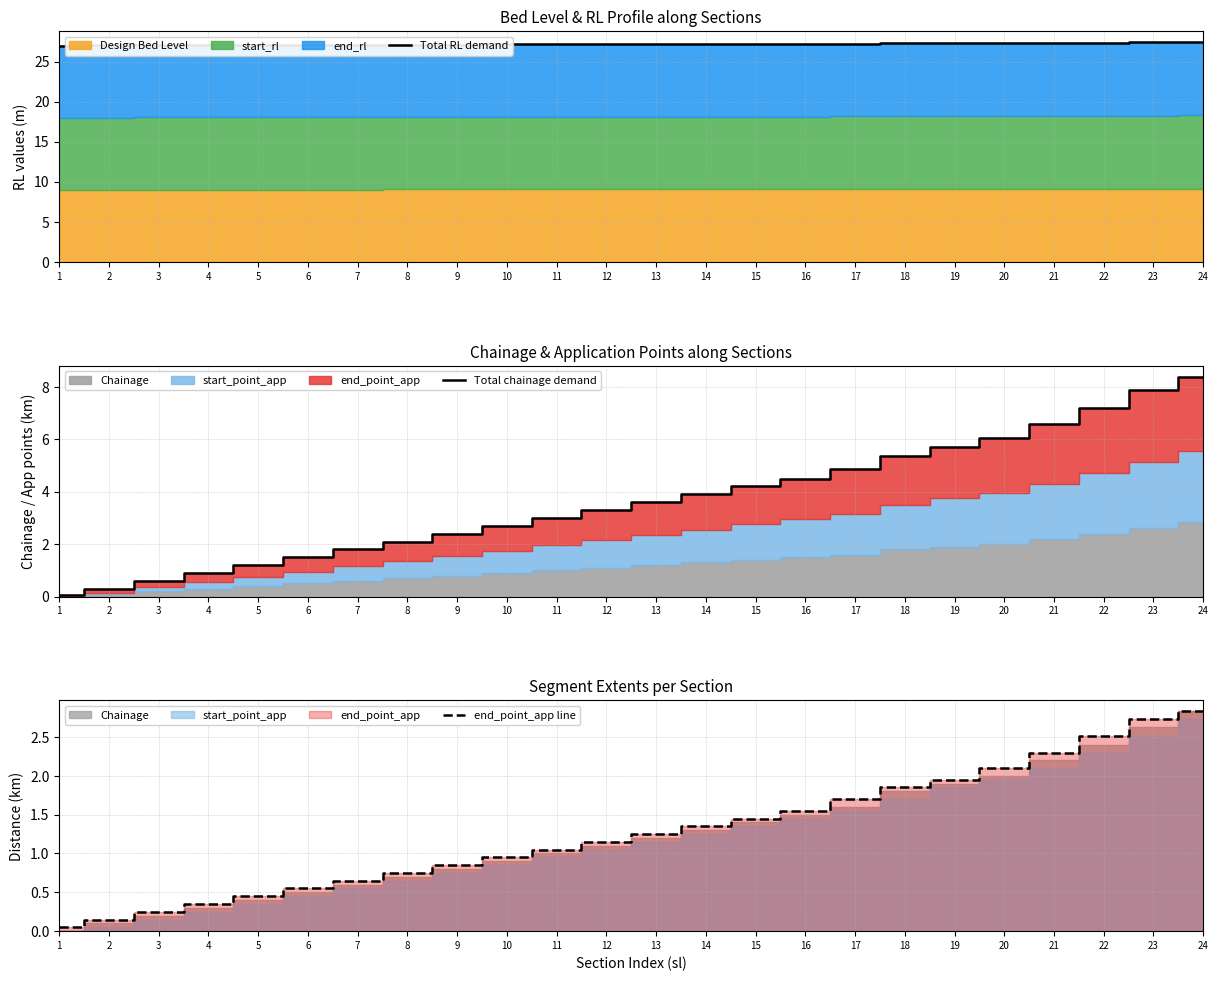

Is it true that Total chainage demand equals 3.5 at 18?

False